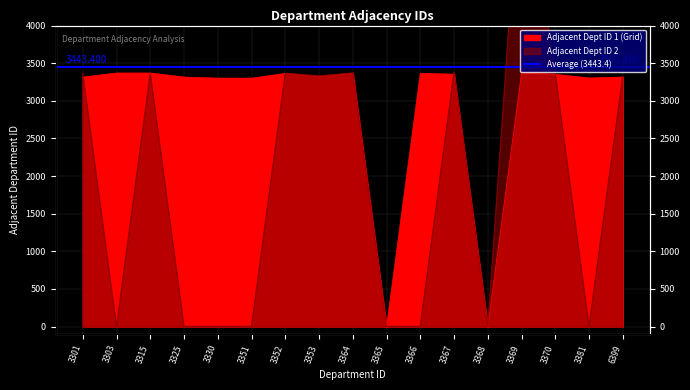

True or false: Adjacent Department ID 2 has more than 0 points higher than both neighbors.

True